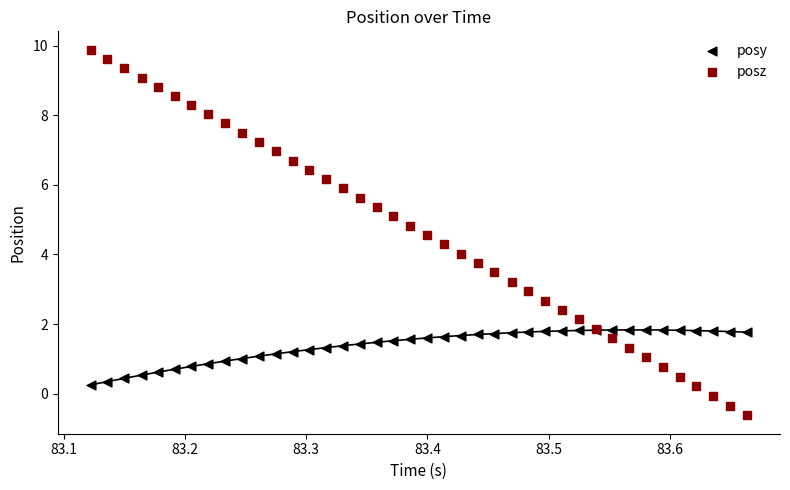

Which series reaches the minimum Y coordinate?

posz